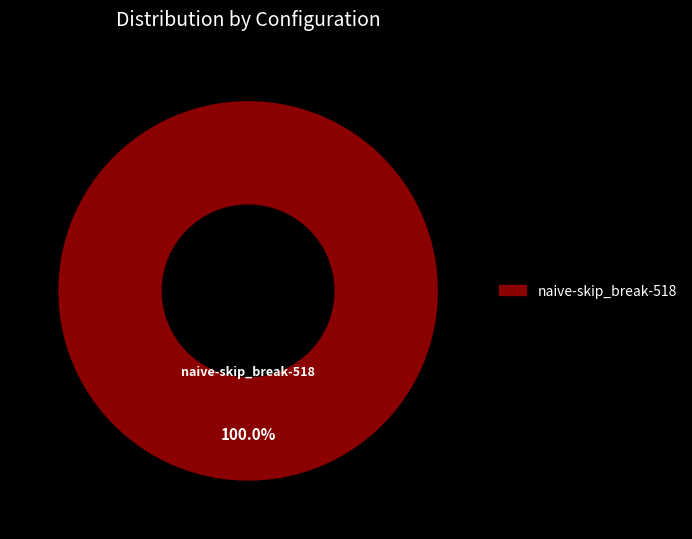

Is there a majority slice in this chart?

Yes